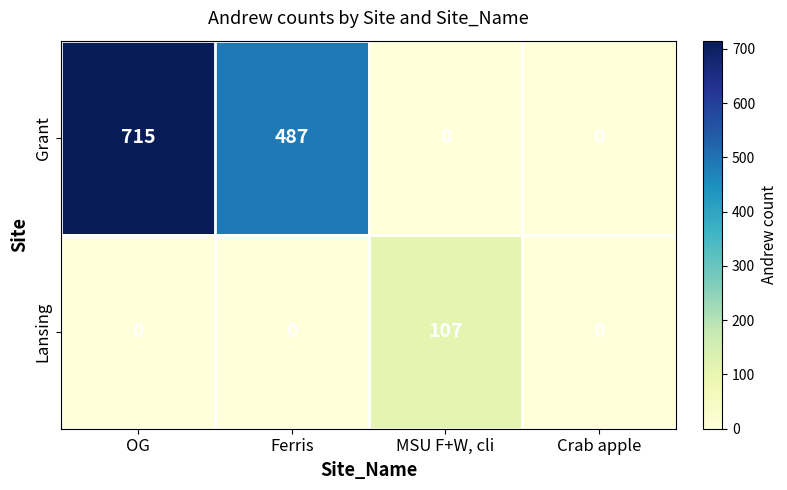

Count the number of data series in this chart.

2